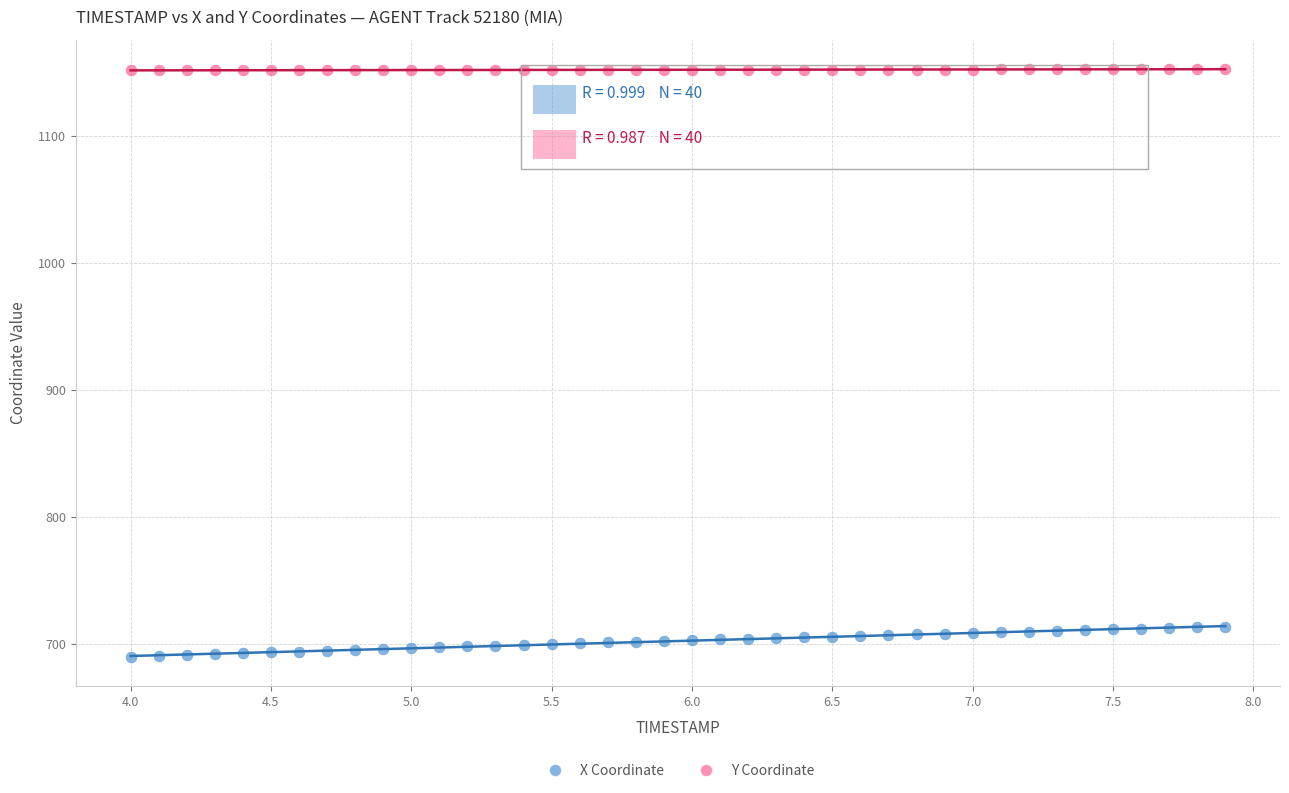

Which series reaches the maximum Y coordinate?

Y Coordinate